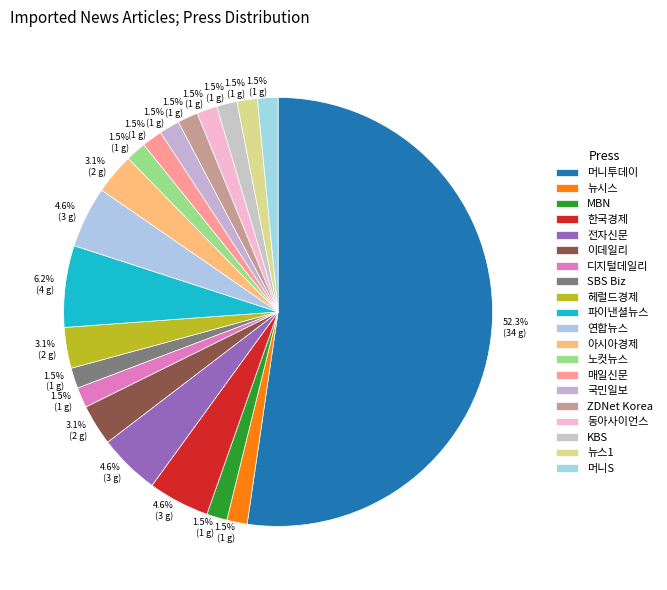

Count the number of slices in the pie.

20